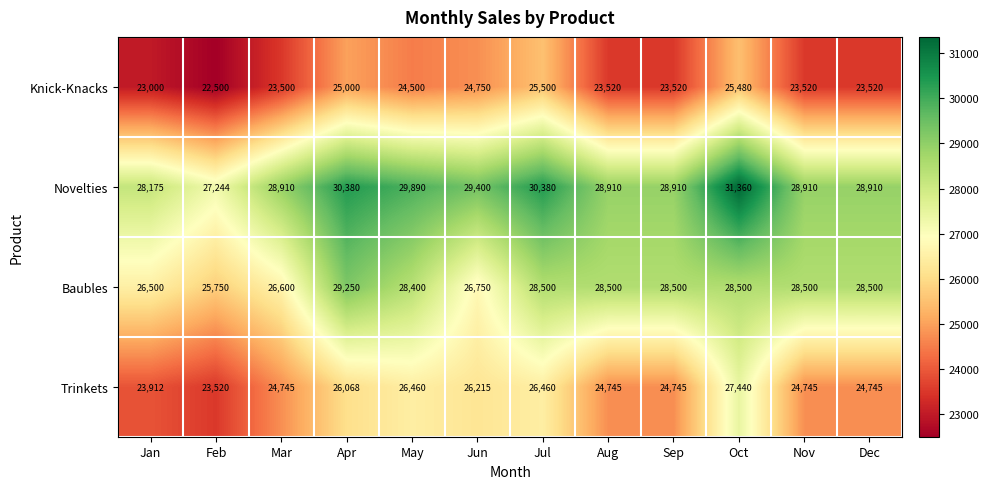

What is the smallest value displayed?

22500